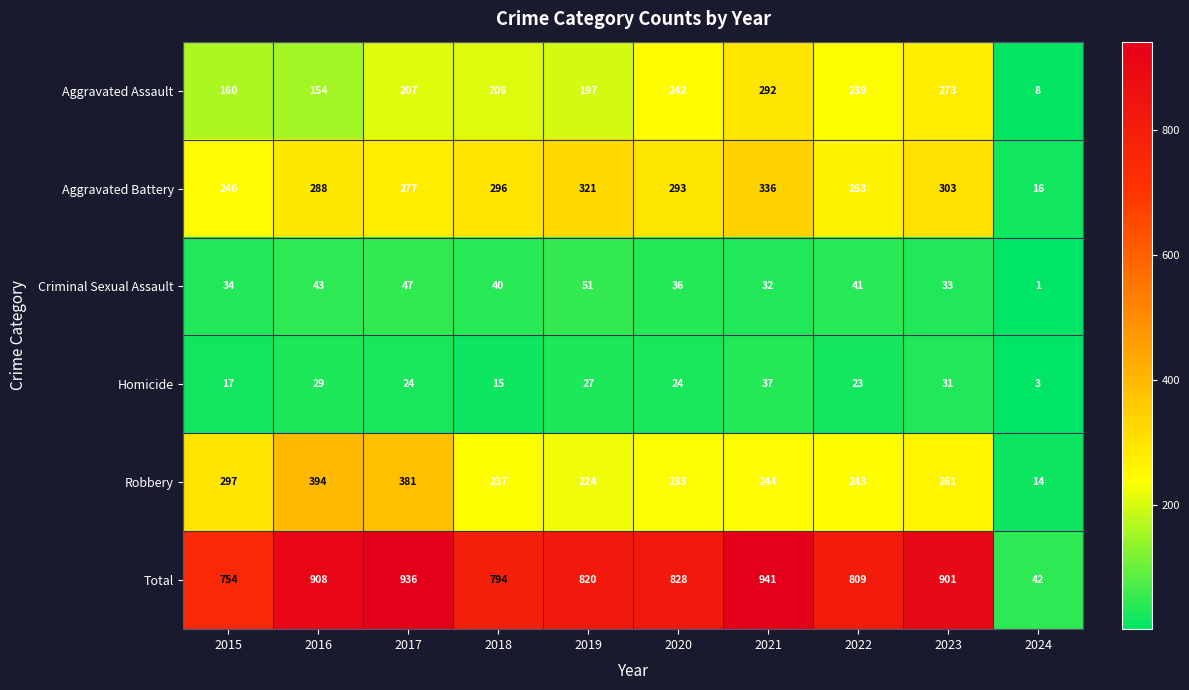

Count the number of categories in the chart.

10